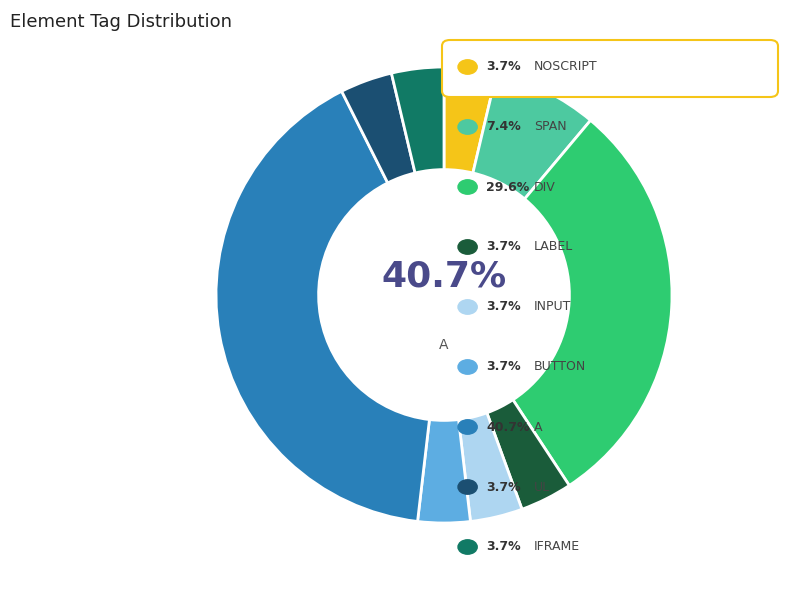

Is there a majority slice in this chart?

No